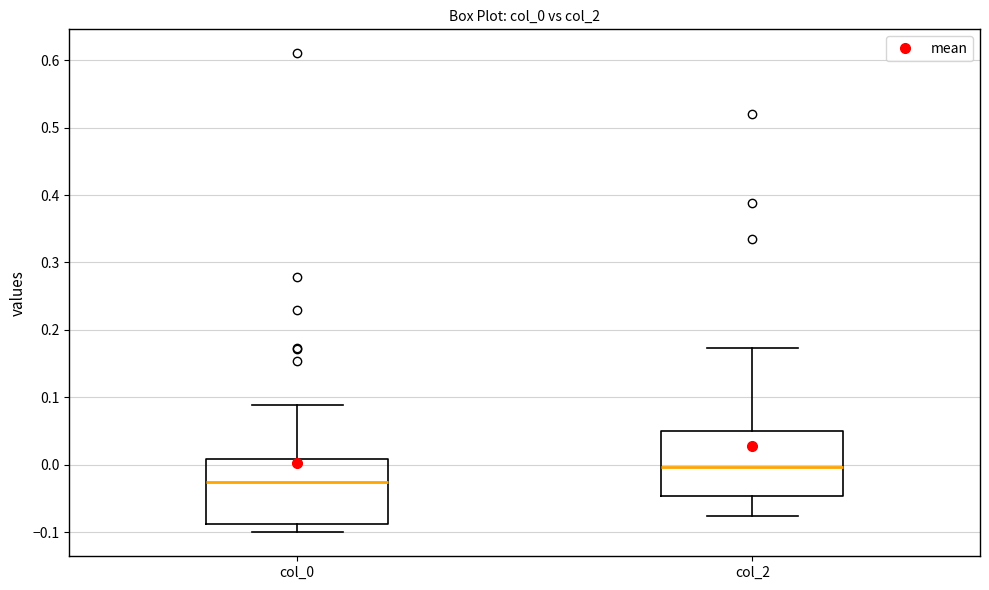

Reading left to right, transcribe this box plot: for each box, give where its median line is, the range the box spans, and where its two whiskers end, as read against the y-axis. The values are not printed on the chart, so give them approximately, as read against the axis.

col_0: median -0.03, box -0.09 to 0.01, whiskers -0.10 to 0.09
col_2: median 0.00, box -0.05 to 0.05, whiskers -0.08 to 0.17